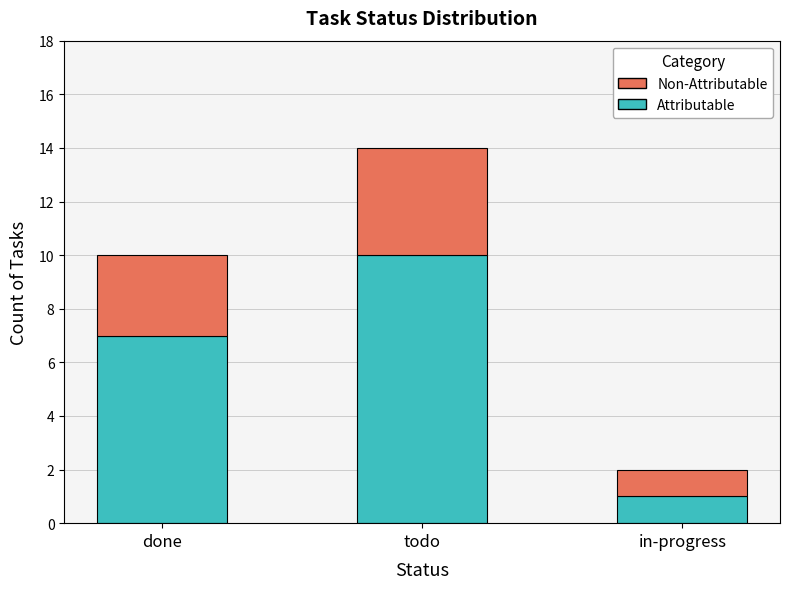

Reading left to right, what are the values for Attributable?

7	10	1